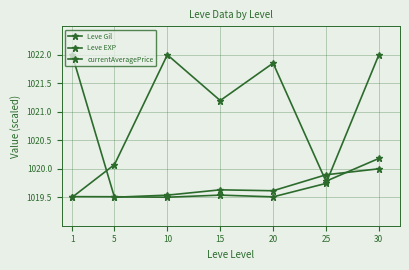

How many data points in Leve Gil are less than 1020?

2